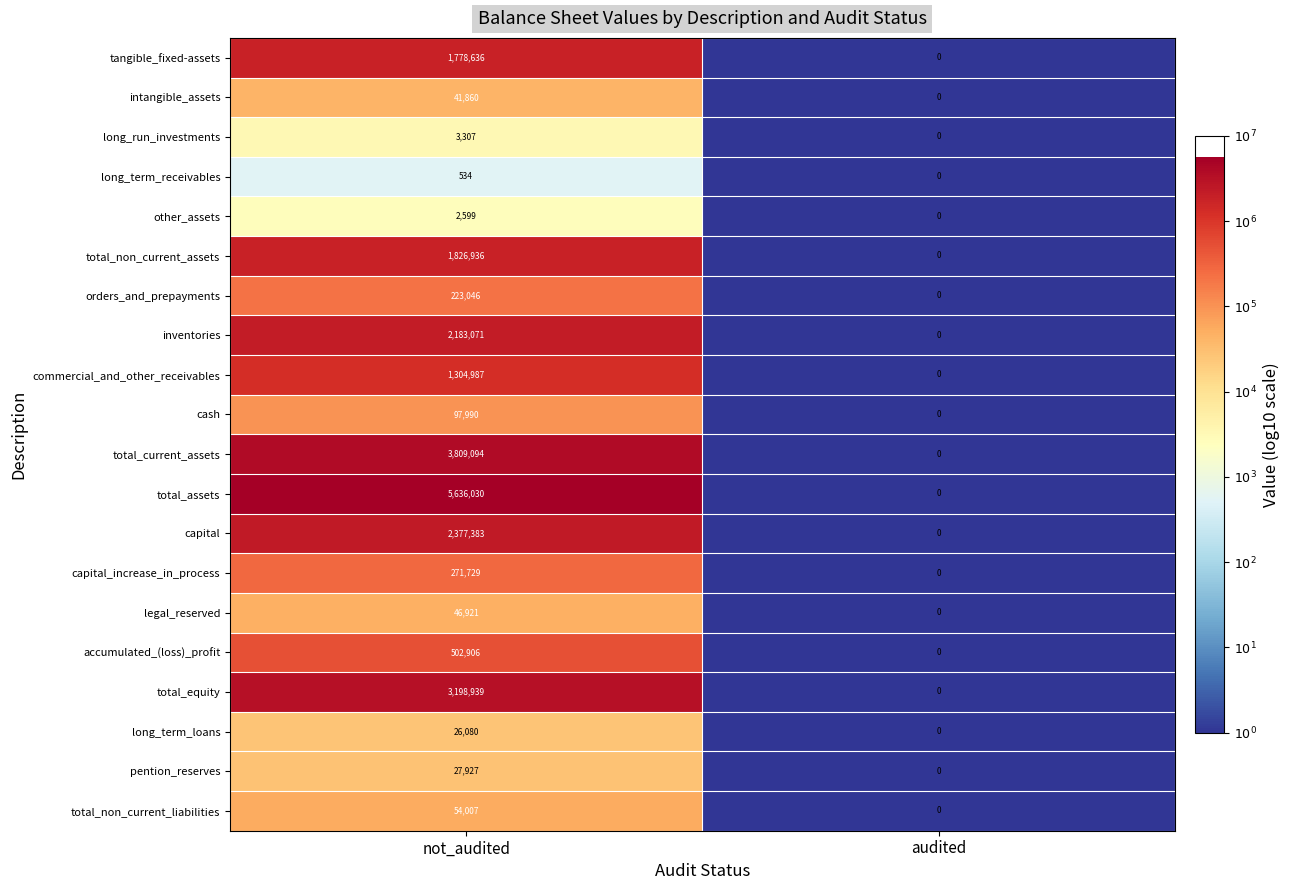

Which category has the highest value across all series?

not_audited